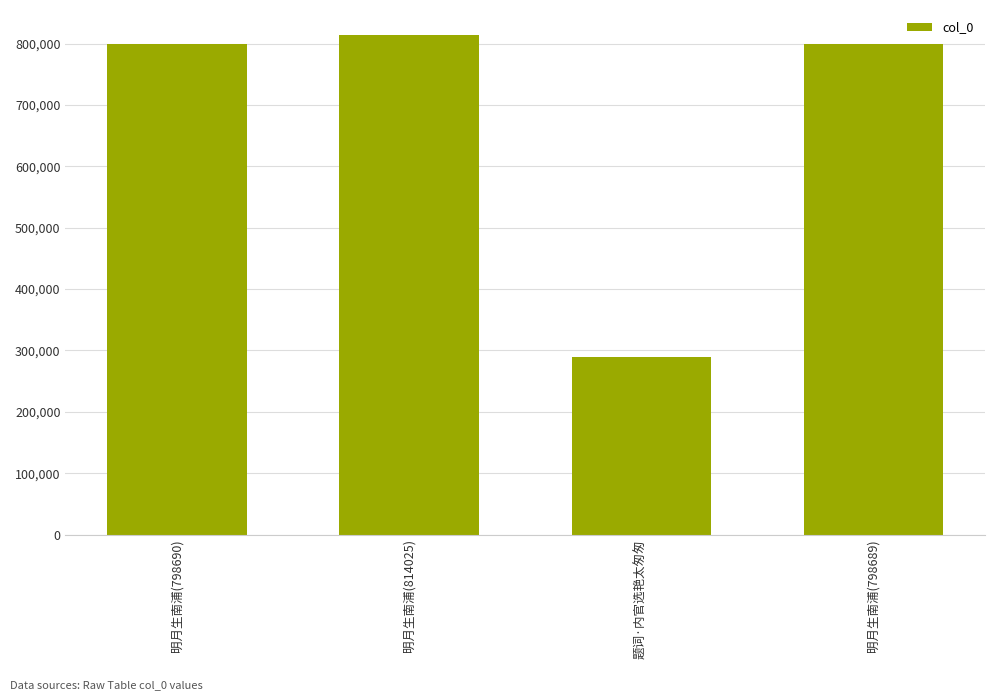

What position from the left is 明月生南浦(798690)?

1